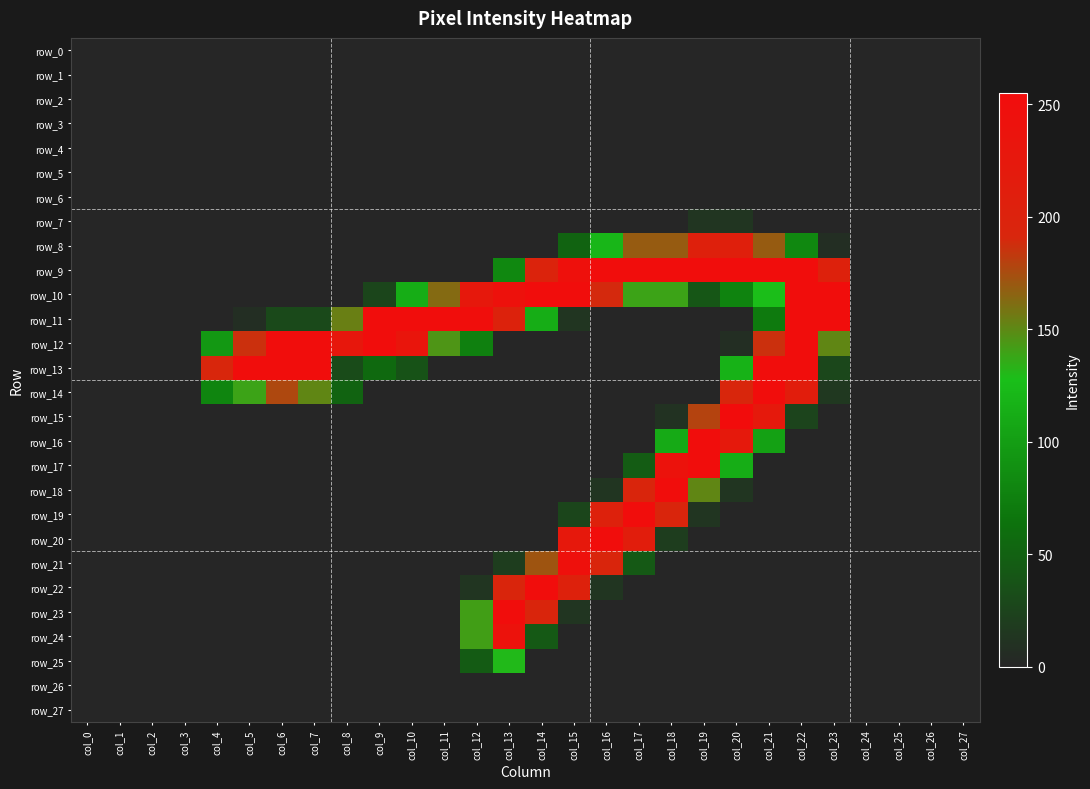

What is the difference between the maximum and minimum values in the row_11 series?

253